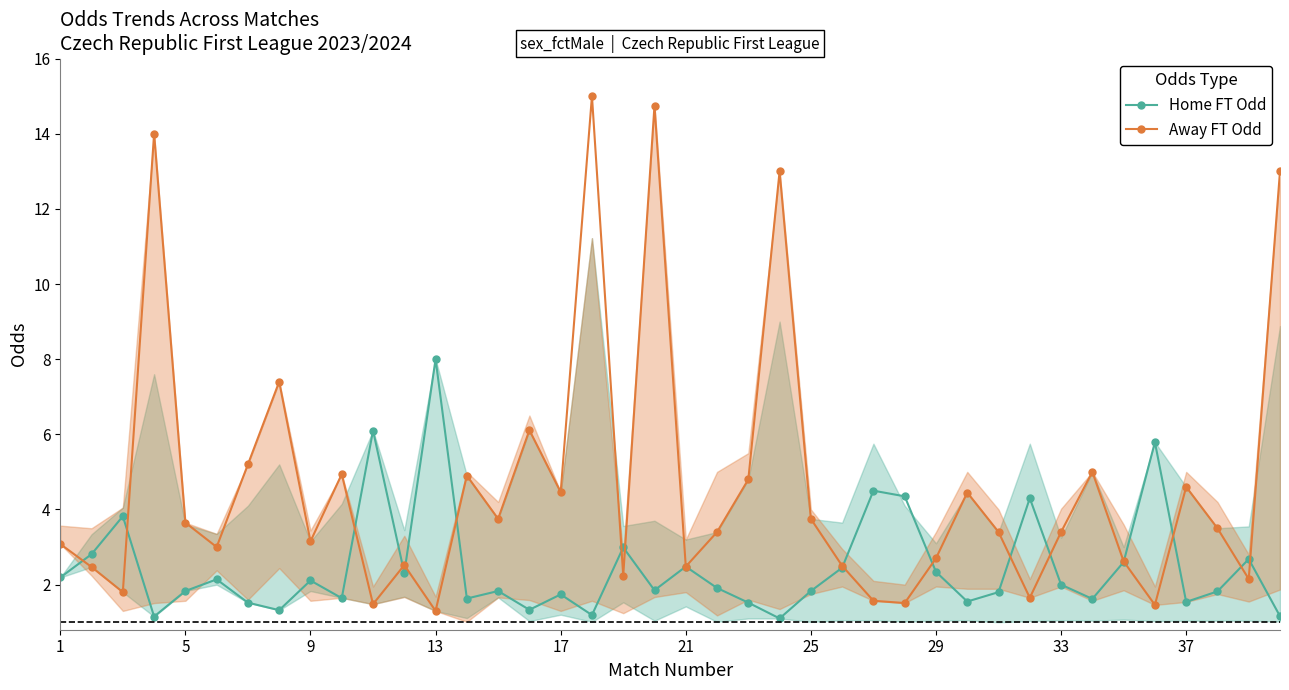

What is the highest value of the Home FT Odd series?

8.0